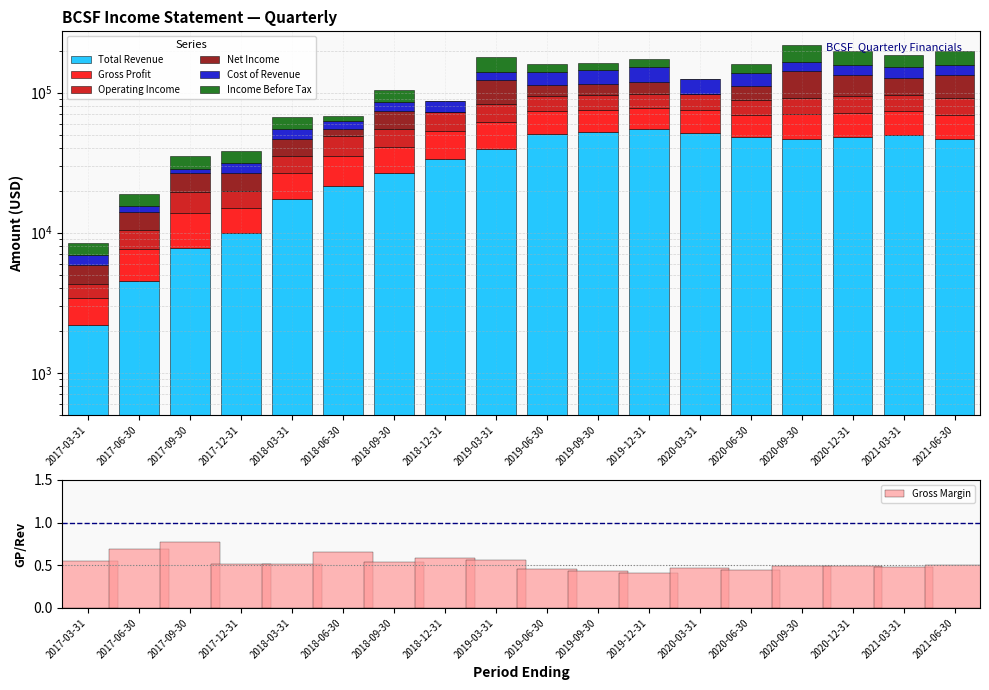

The value of Gross Margin at 2019-12-31 is 0.4. True or false?

True